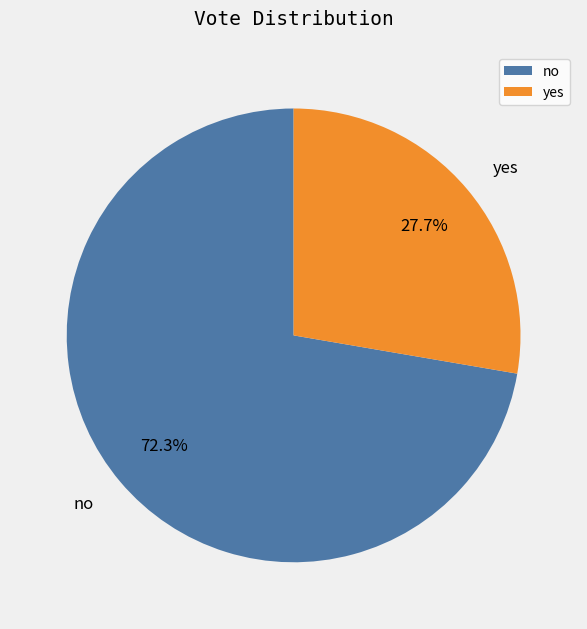

To the nearest percent, what is the difference between the largest and smallest slice percentages?

45%